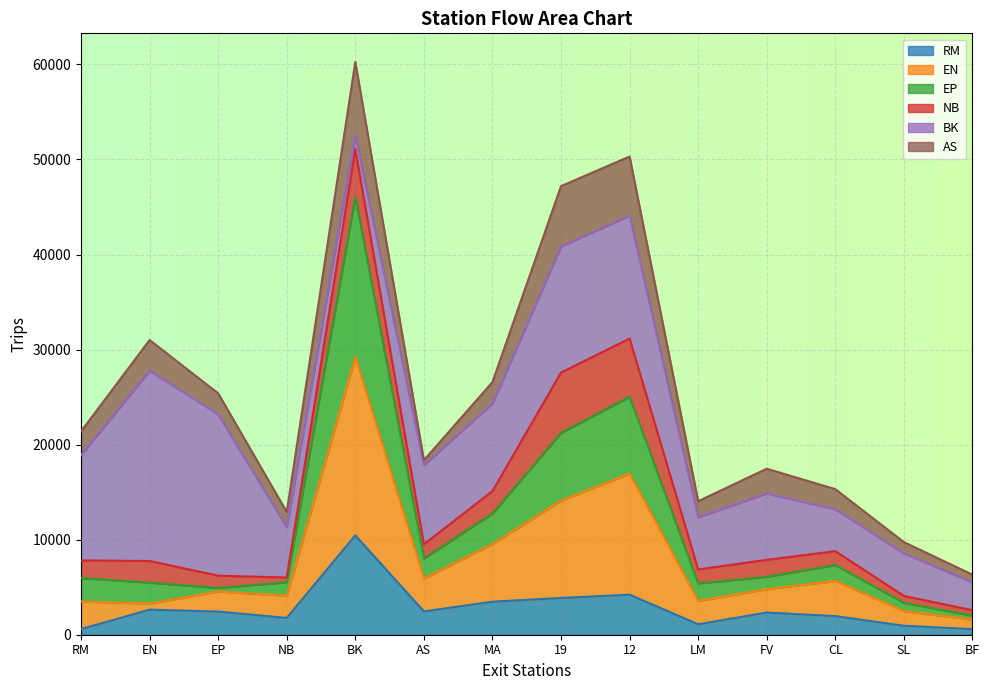

What is the sum of all RM values?

38815